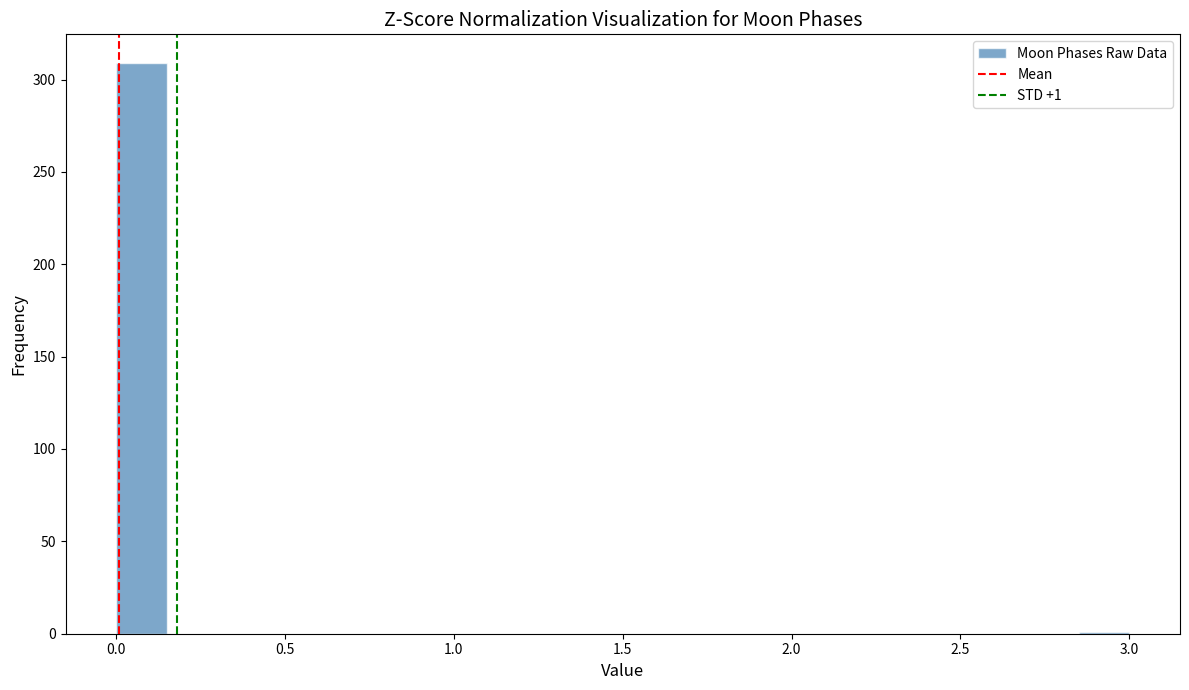

Read against the x-axis, roughly where is the centre of the tallest bar?

0.10